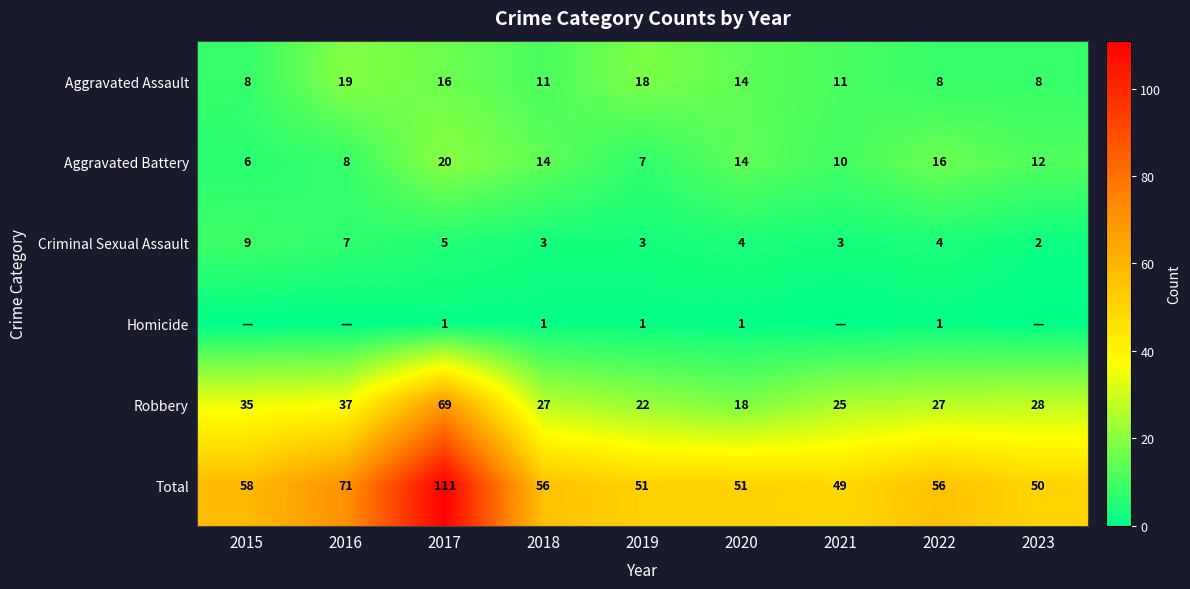

Count the Aggravated Assault values in the range 8 to 16.

7